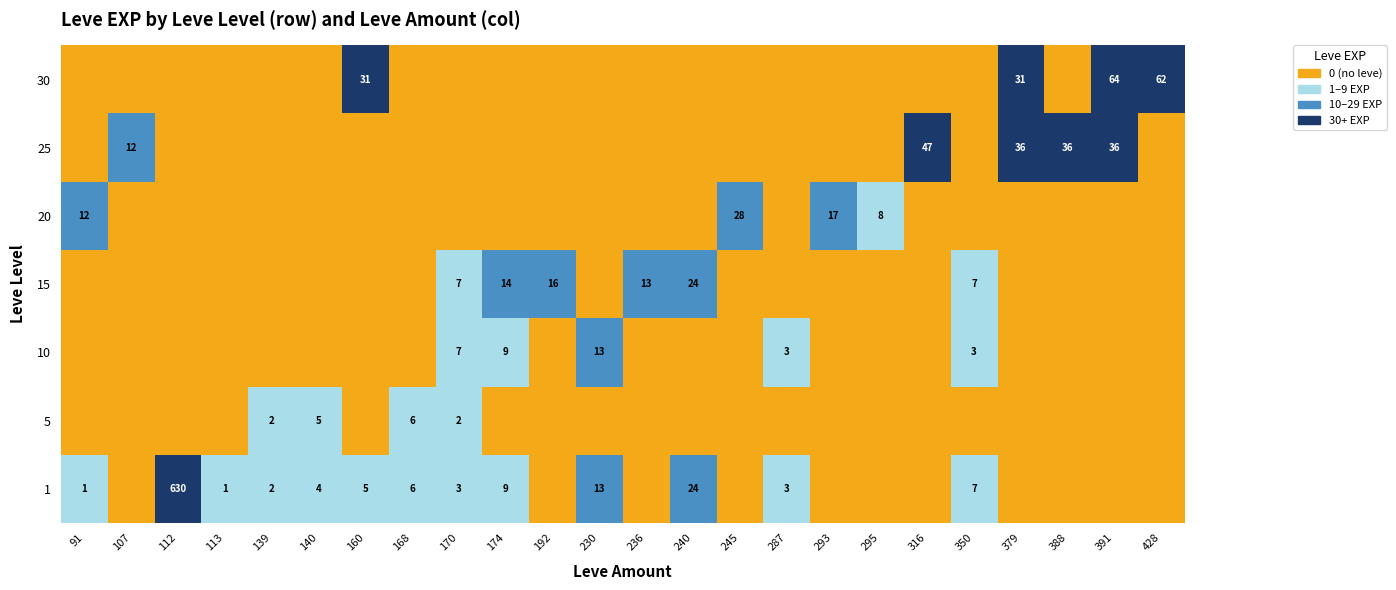

What is the sum of the 1 values at 287 and 91?

4